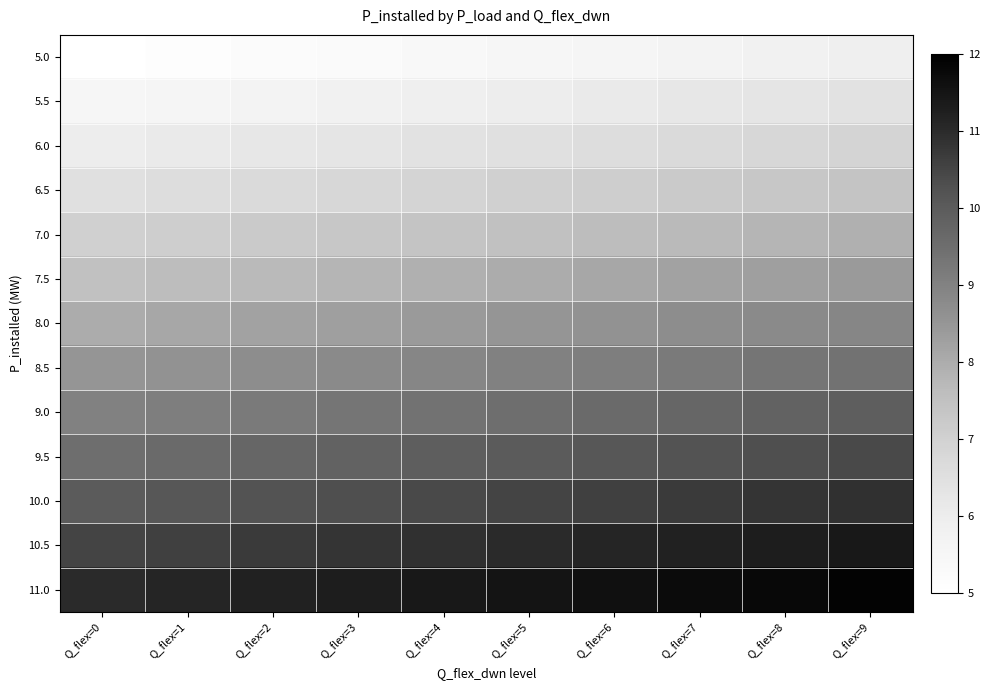

At which category is the sum across all series the highest?

Q_flex=9